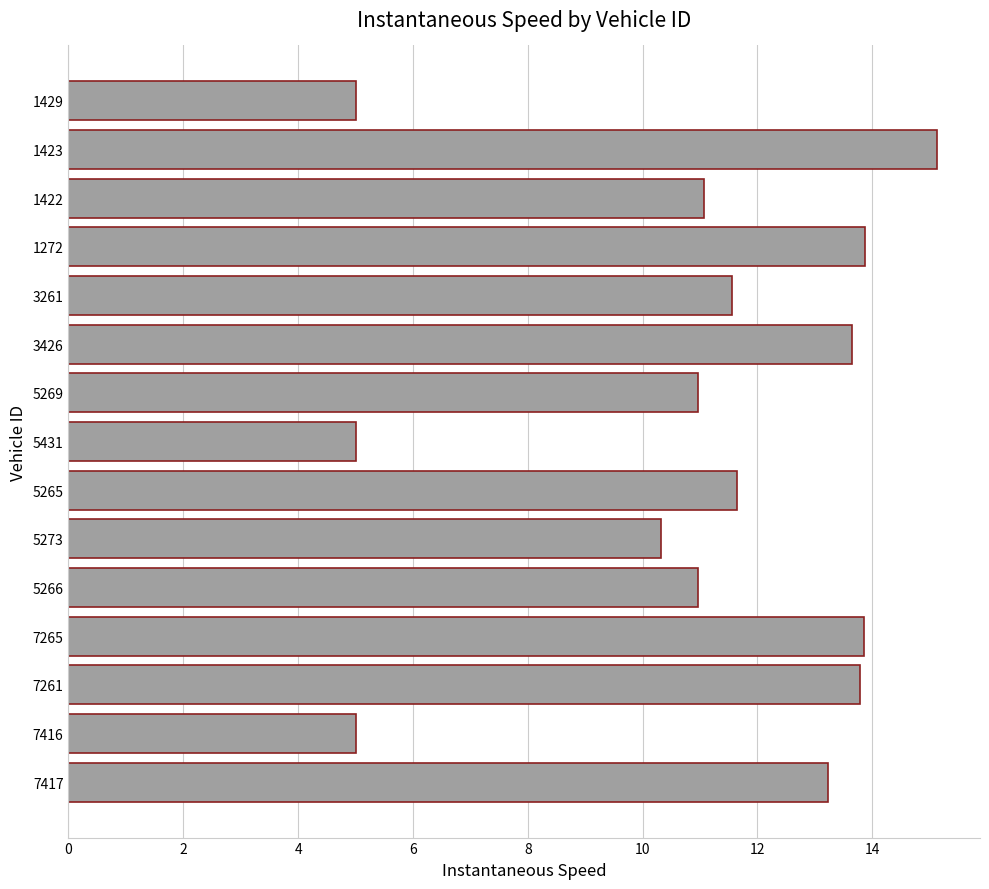

Which has a higher value, 1272 or 1422?

1272